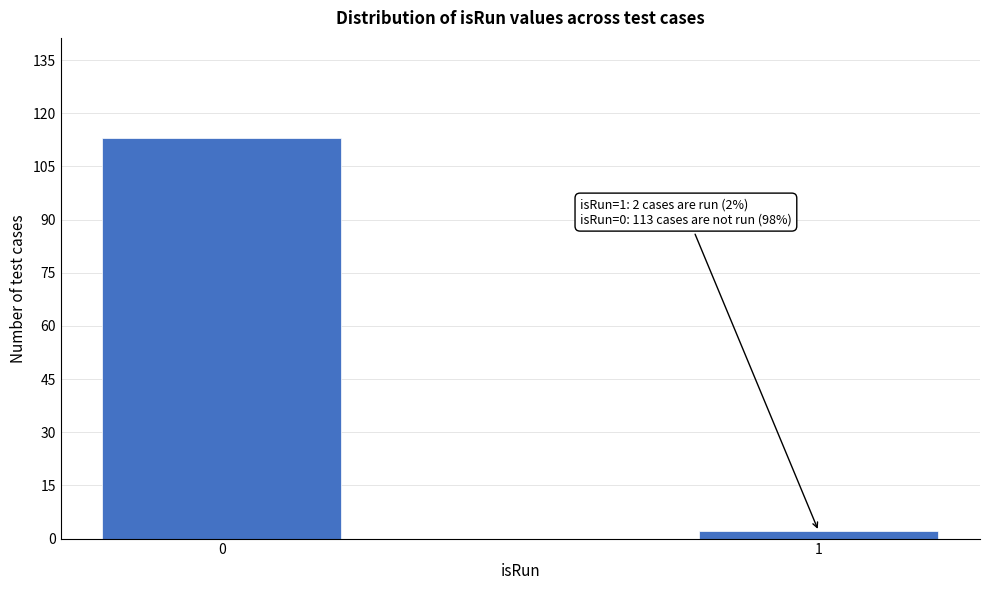

Reading left to right, what are all the values shown in this chart?

0=113	1=2